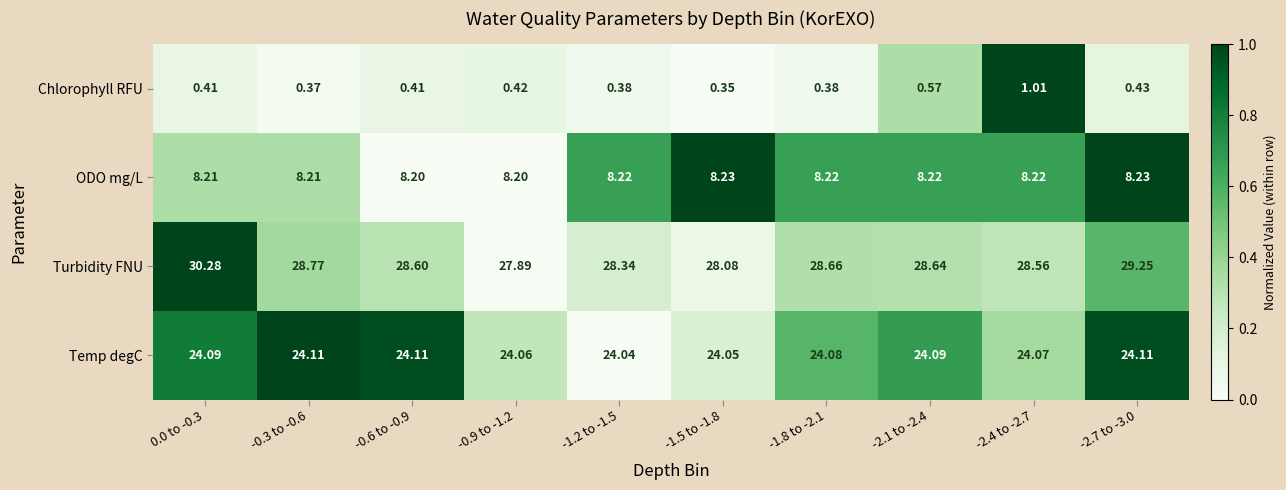

Which series has the largest total across all categories?

Turbidity FNU